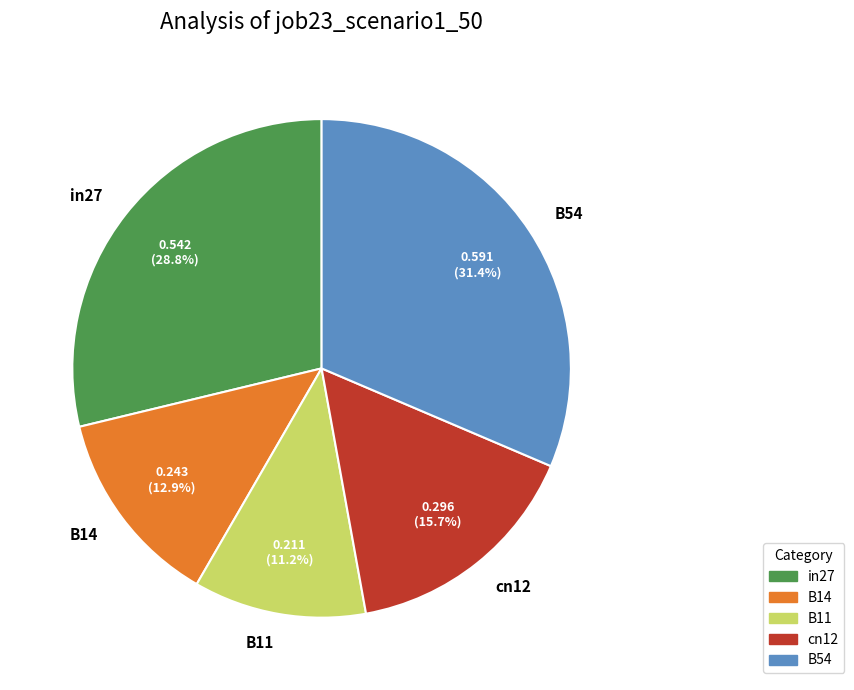

To the nearest percent, what percentage of the pie is B11?

11%